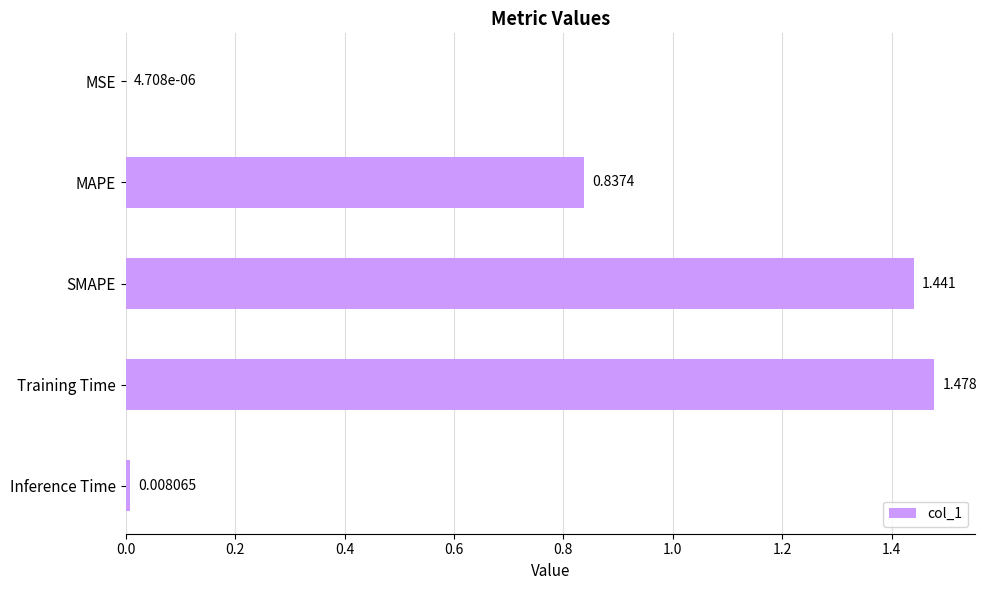

At which category does the chart reach its peak across all series?

Training Time